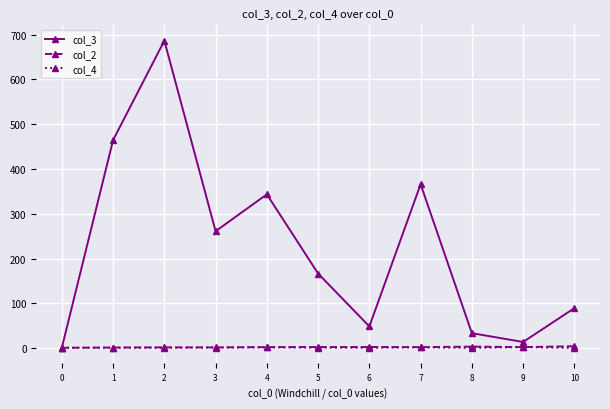

What is the value of the col_3 point at the 6th from the left?

166.7